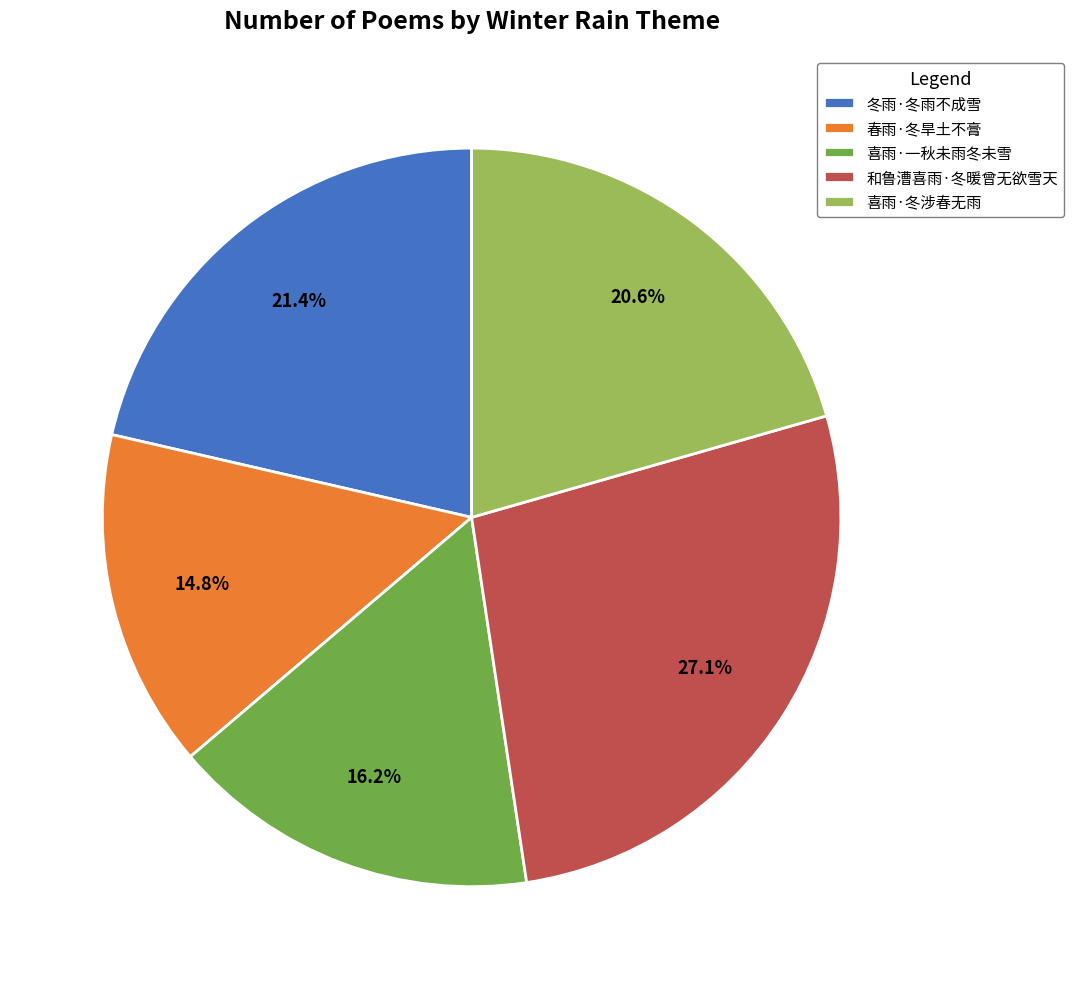

To the nearest percent, what portion does 喜雨·冬涉春无雨 represent?

21%